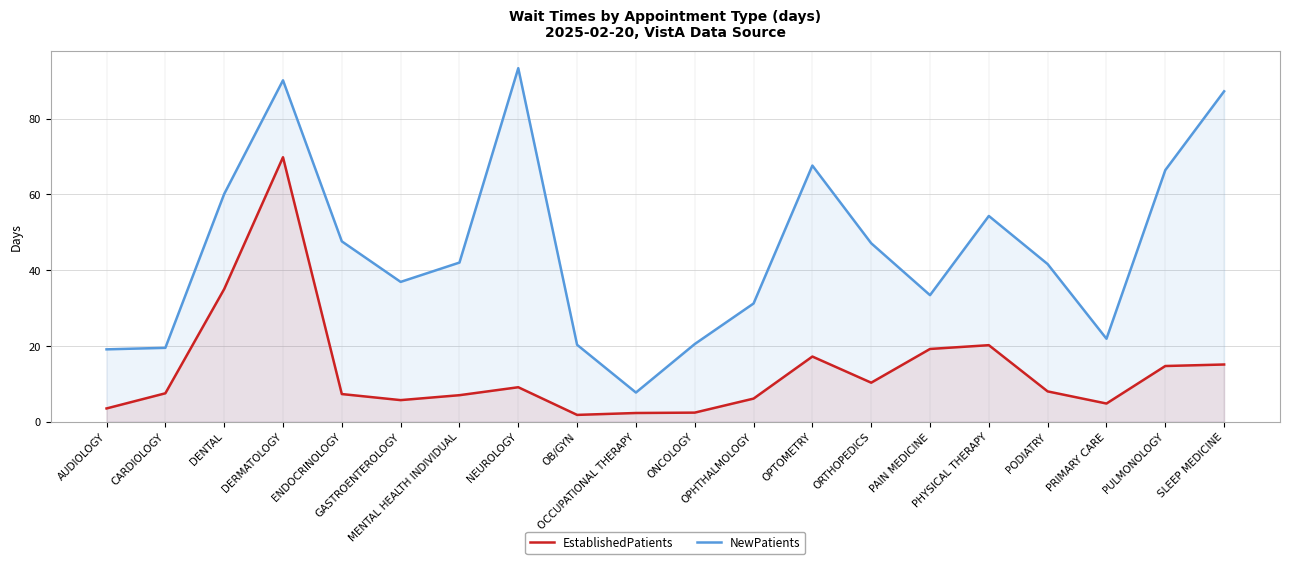

Does the chart display data point markers on the line(s)?

No